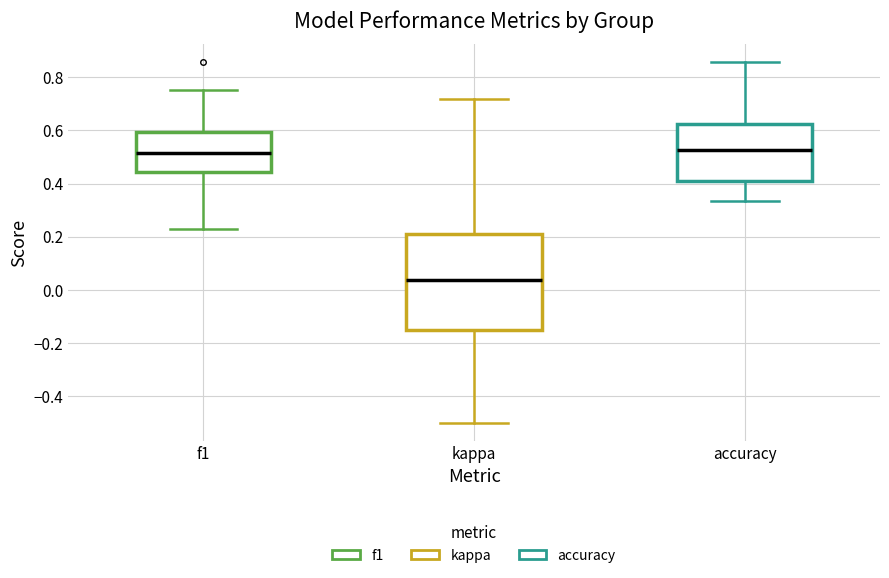

Reading left to right, transcribe this box plot: for each box, give where its median line is, the range the box spans, and where its two whiskers end, as read against the y-axis. The values are not printed on the chart, so give them approximately, as read against the axis.

f1: median 0.52, box 0.44 to 0.60, whiskers 0.22 to 0.76
kappa: median 0.04, box -0.16 to 0.22, whiskers -0.50 to 0.72
accuracy: median 0.52, box 0.40 to 0.62, whiskers 0.34 to 0.86